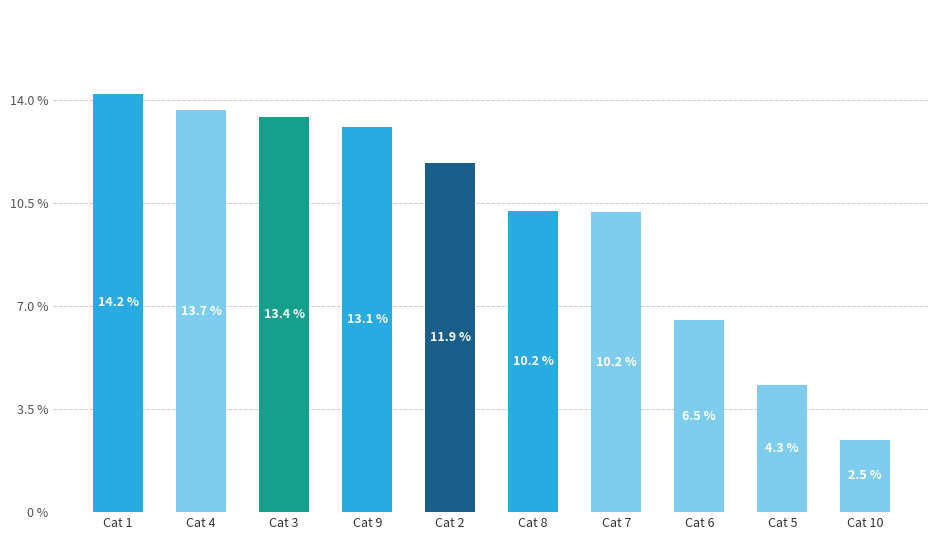

Where does the data first go above 11?

Cat 1